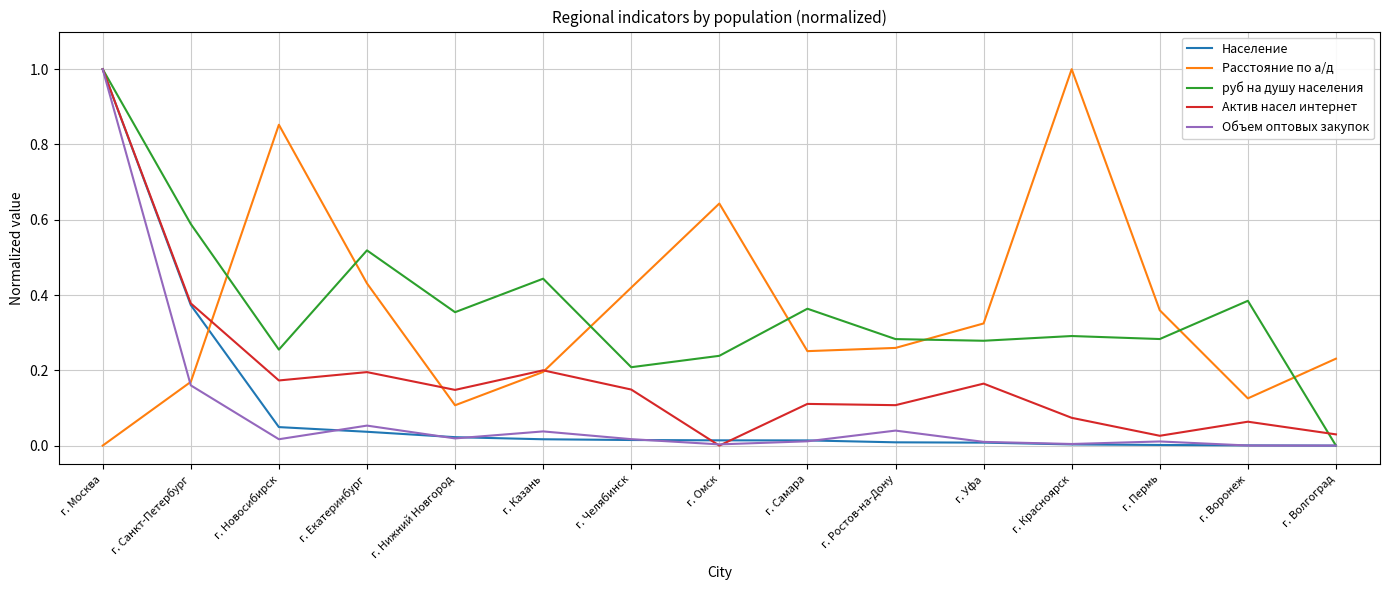

Which series ends up on top after the final intersection of Объем оптовых закупок and Актив насел интернет?

Актив насел интернет